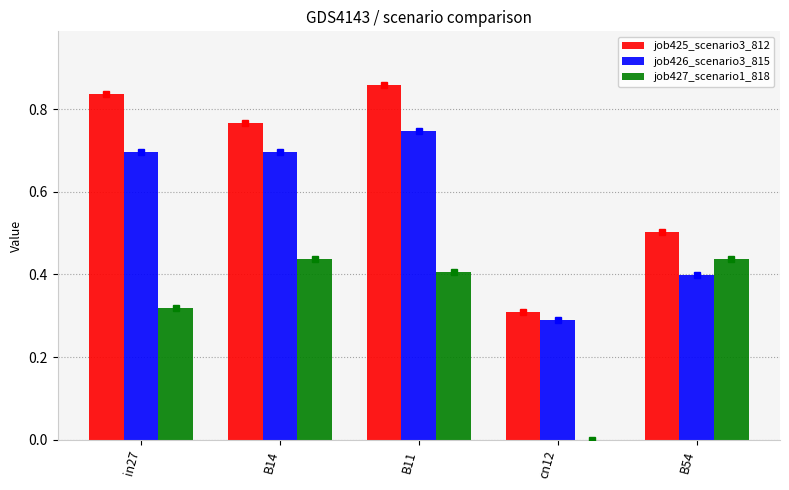

Is the value of job427_scenario1_818 at in27 greater than the value of job425_scenario3_812 at in27?

No